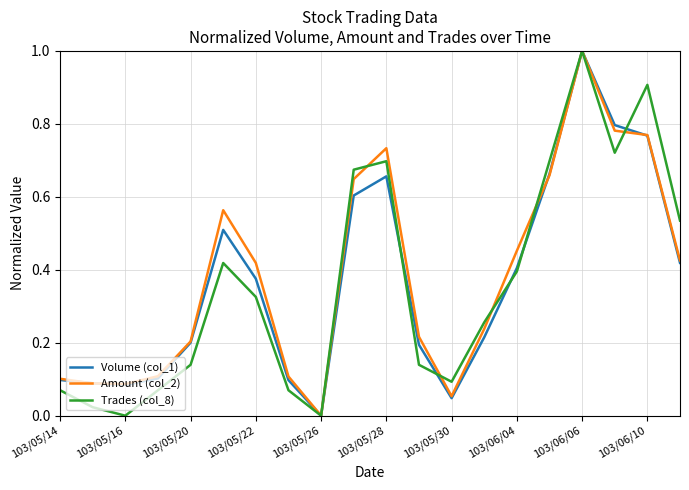

What is the maximum value for Trades (col_8)?

1.0